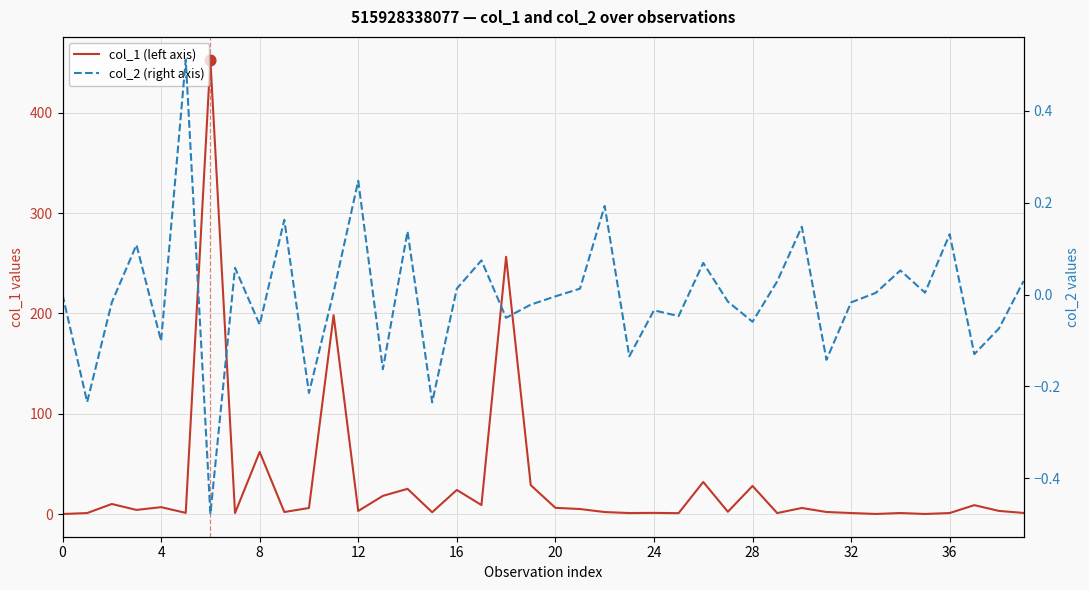

Which series has the largest total across all categories?

col_1 (left axis)